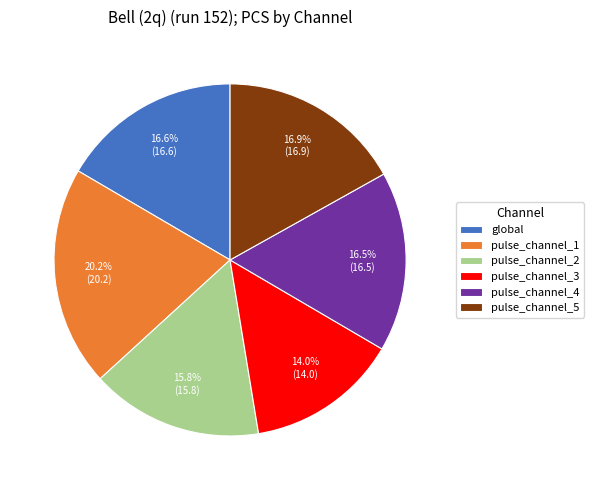

The pulse_channel_4 slice represents 6% of the pie. True or false?

False